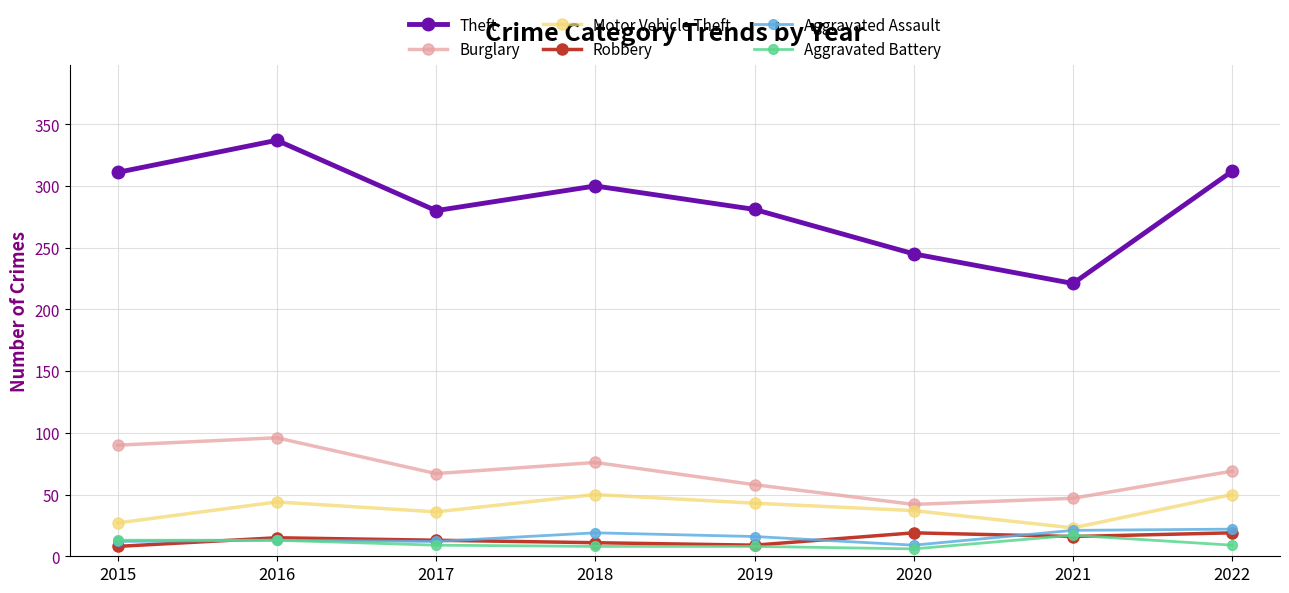

What is the total value across all series at 2017?

417